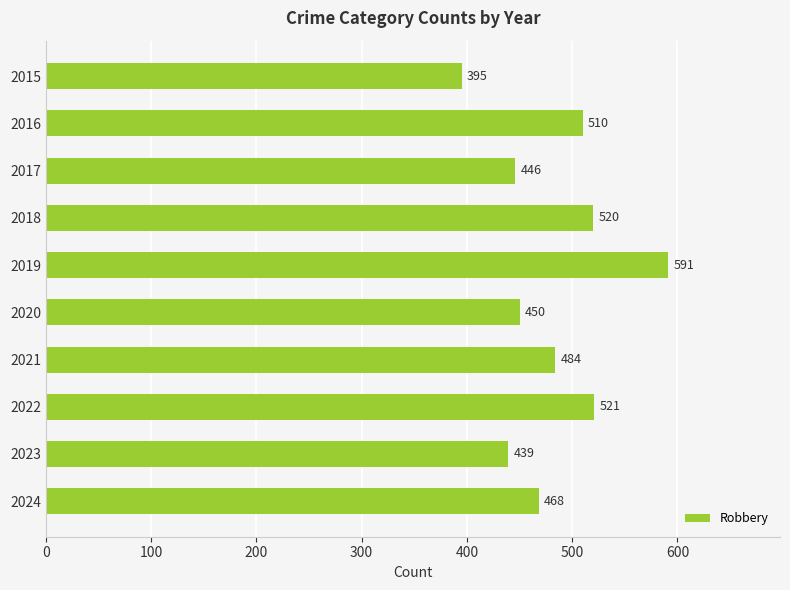

What is the smallest value displayed?

395